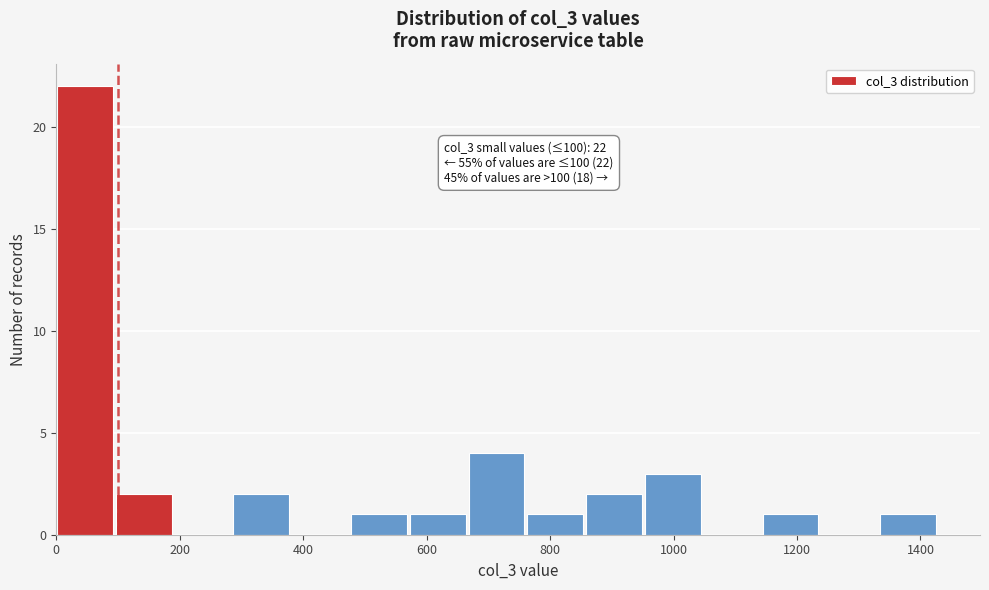

Over which range of the x-axis is the bar tallest?

0 to 100